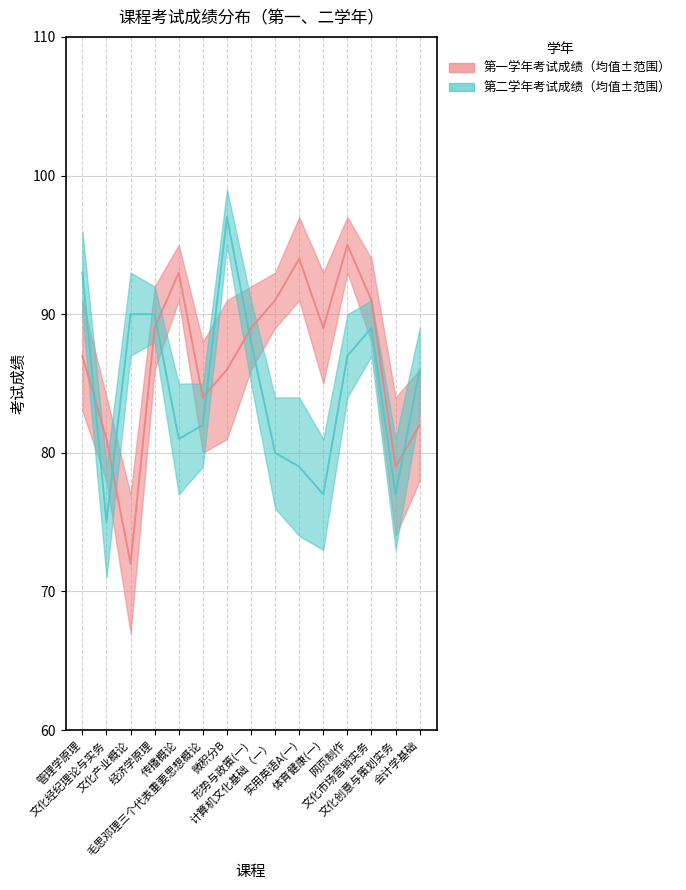

What is the lowest value of the 第二学年考试成绩 series?

72